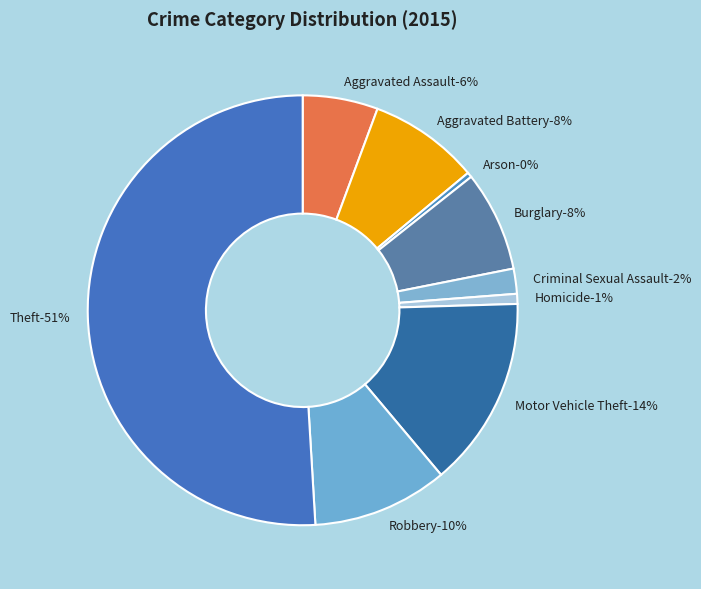

What is the majority slice?

Theft